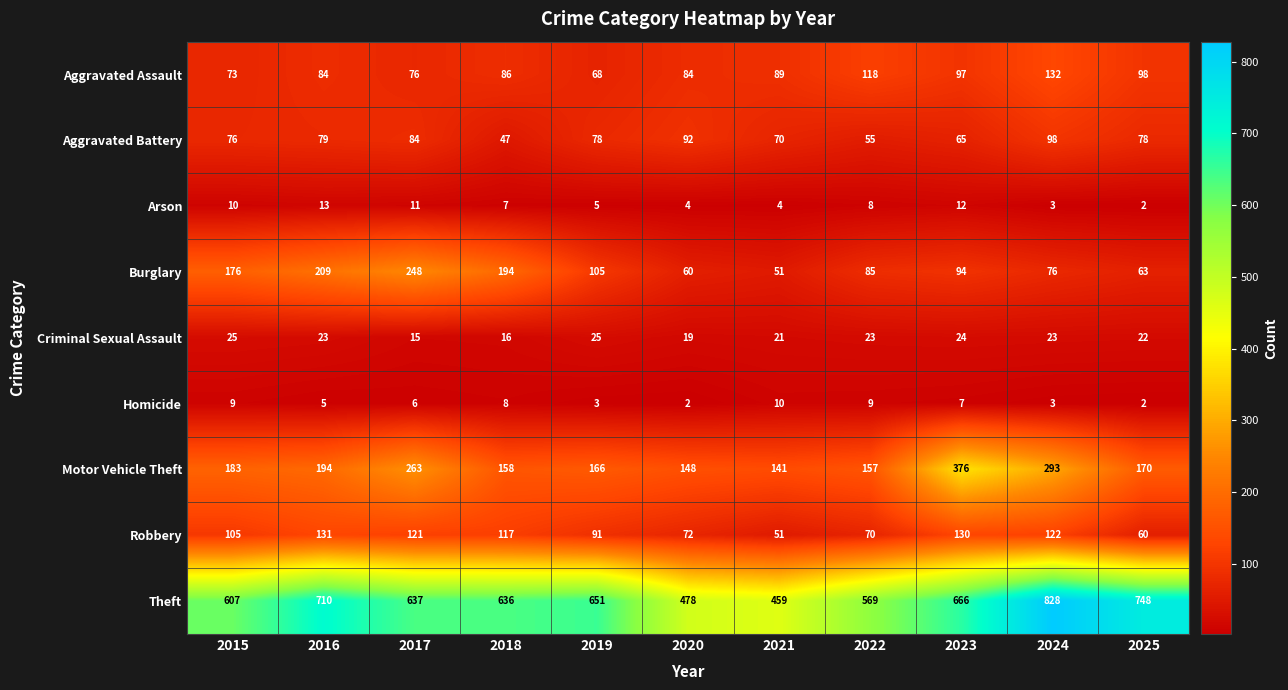

Which series has the largest total across all categories?

Theft